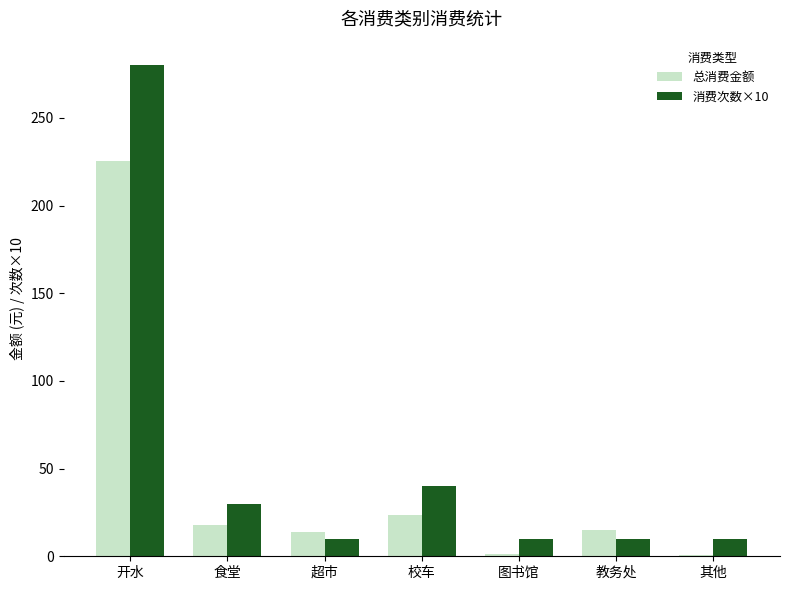

Which series changed the most between 超市 and 校车?

消费次数×10